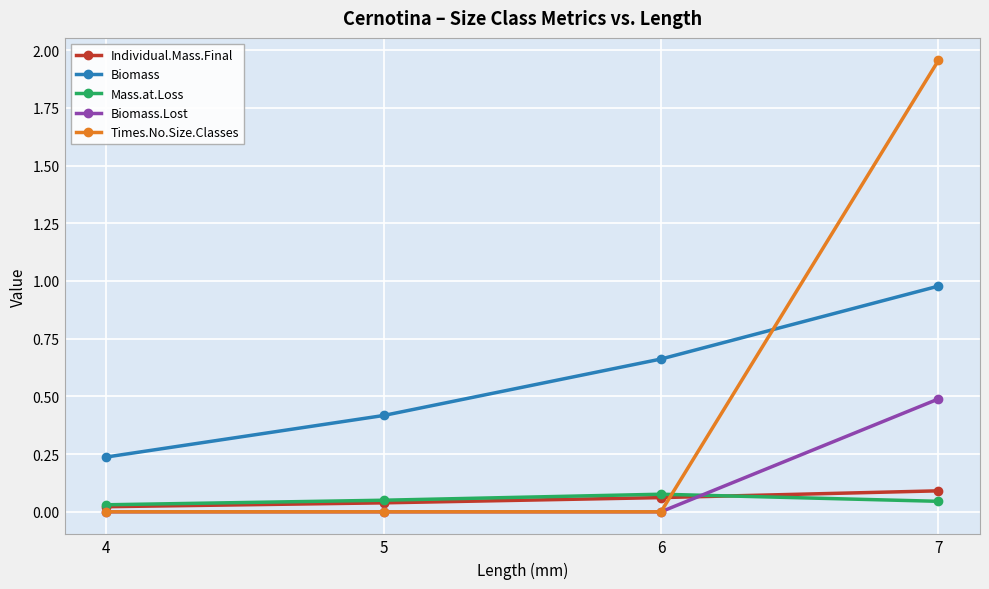

Rank the categories by Biomass value from highest to lowest.

7, 6, 5, 4